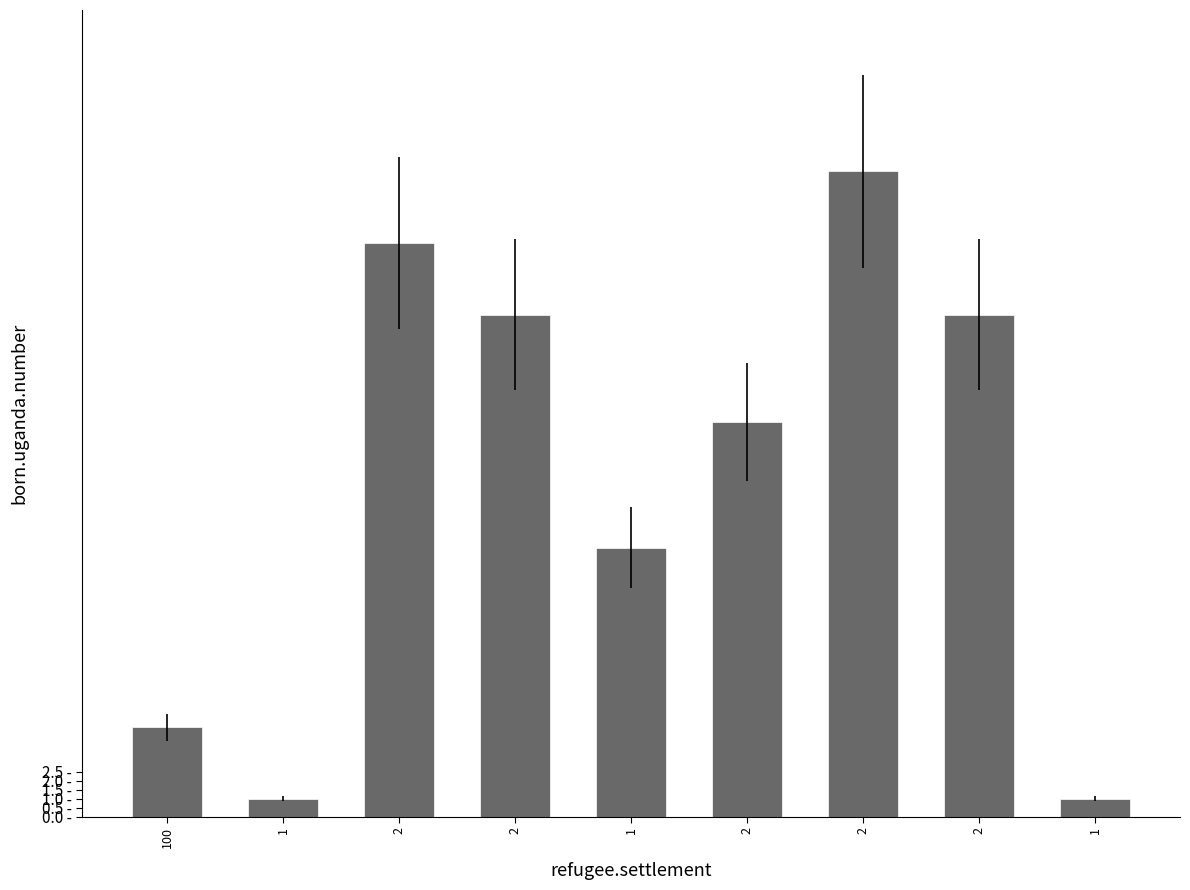

Does the chart contain any negative values?

No